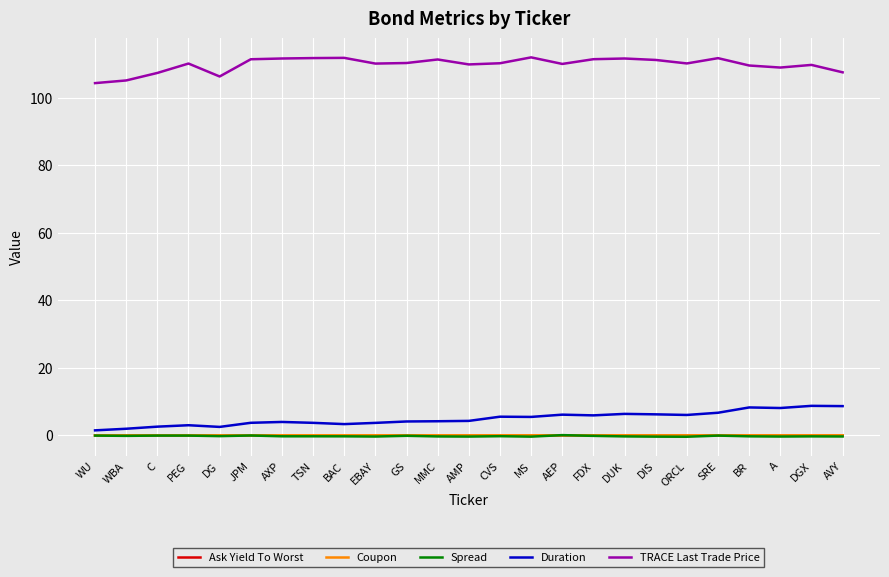

The Coupon series shows 0.0 at A. True or false?

True